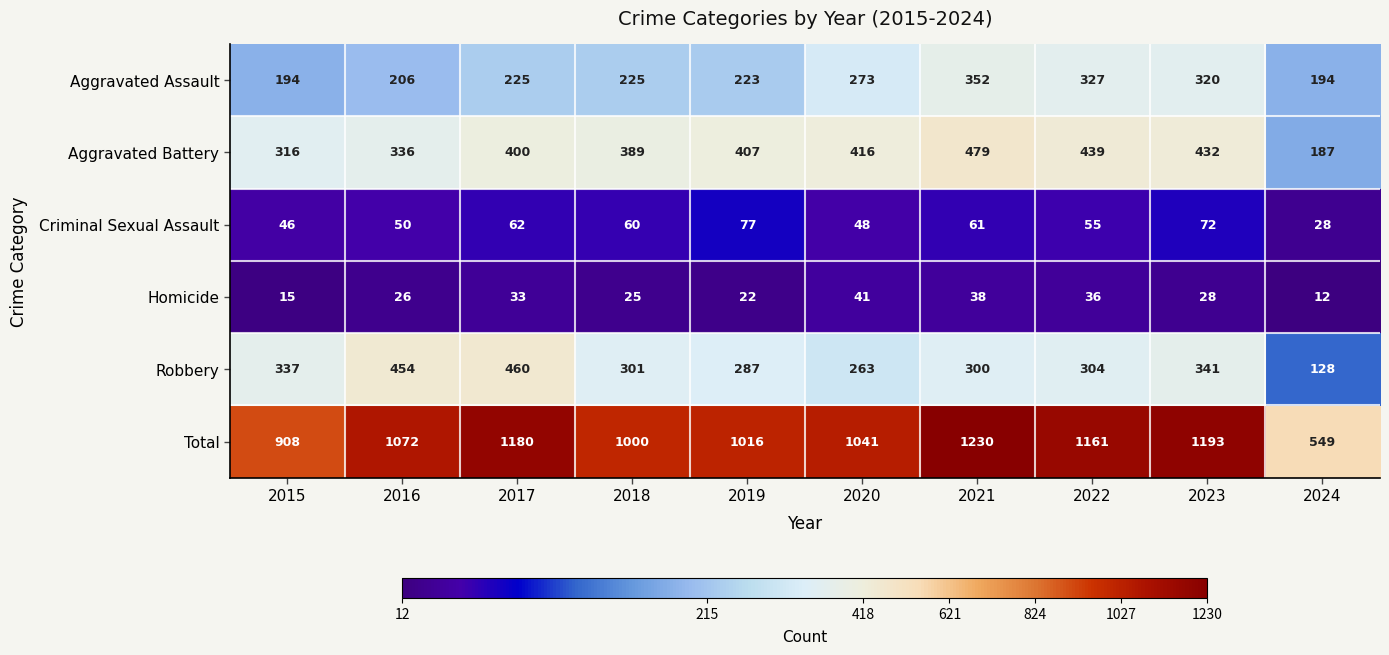

What is the difference between the highest and lowest values at 2023?

1165